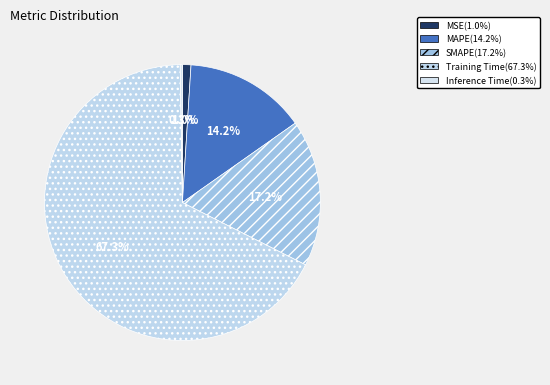

How many segments does this pie chart have?

5